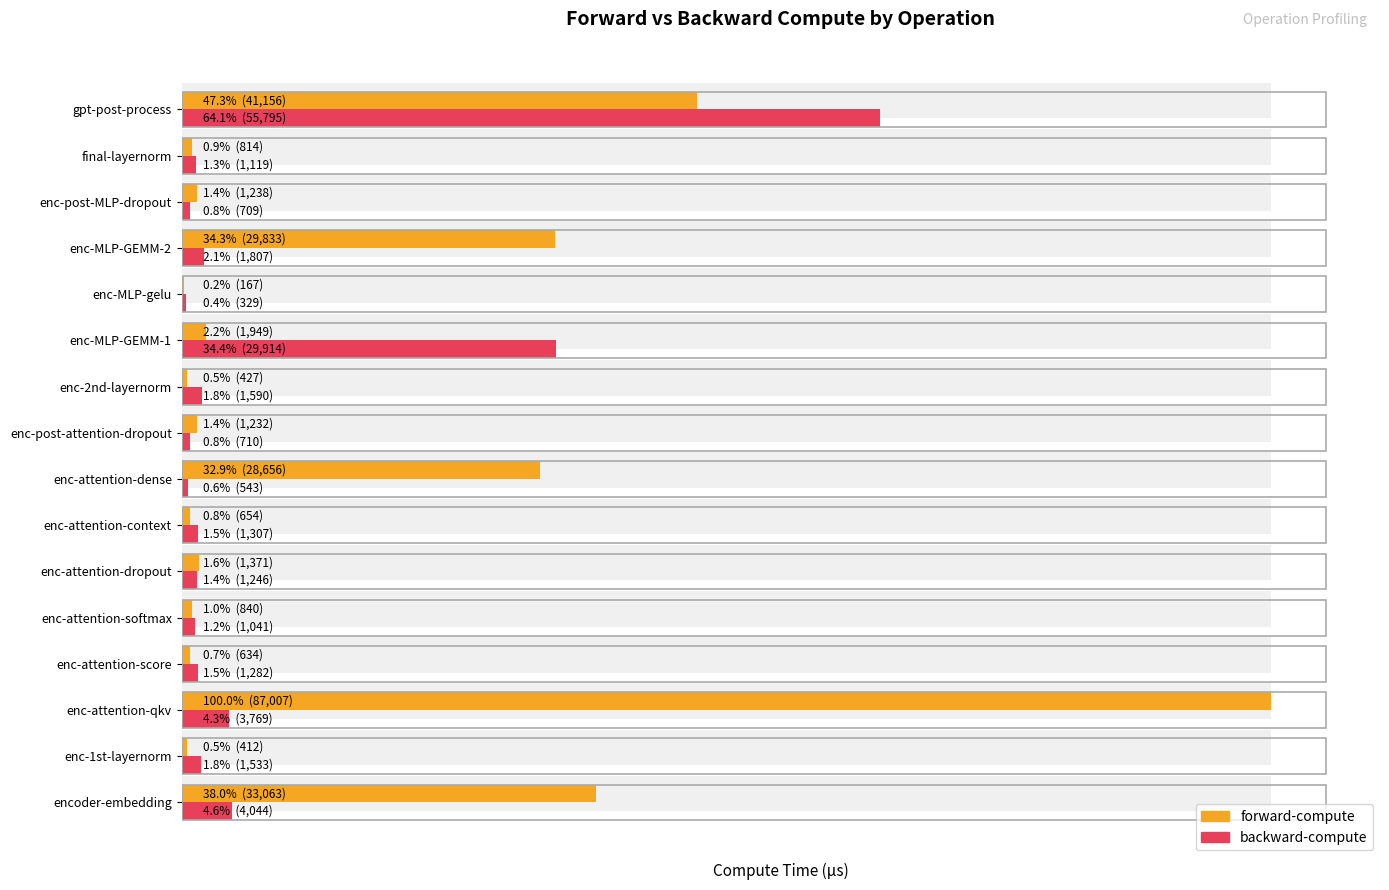

List the series in order of their overall mean, lowest first.

backward-compute, forward-compute